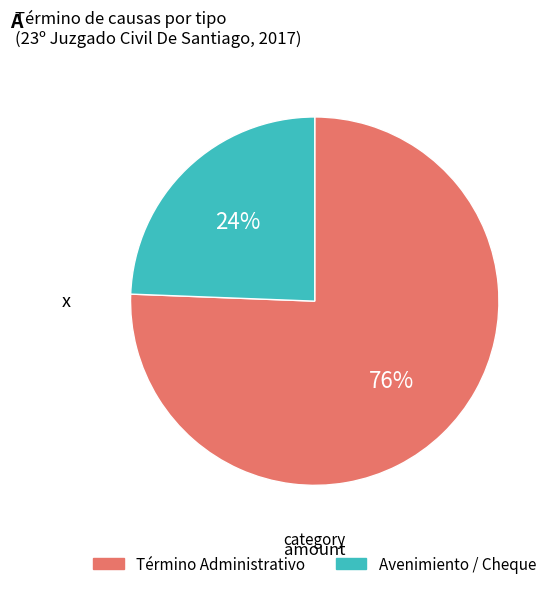

To the nearest percent, what is the average slice percentage?

50%